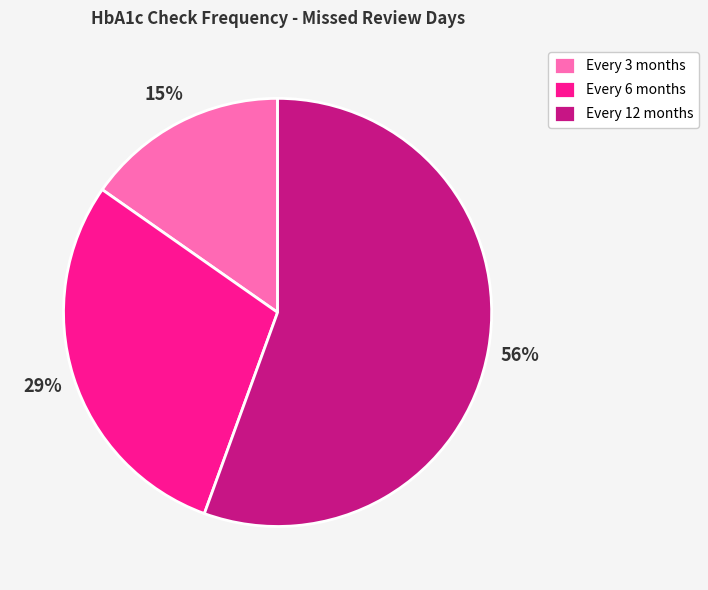

Rank the categories by value from highest to lowest.

Every 12 months, Every 6 months, Every 3 months